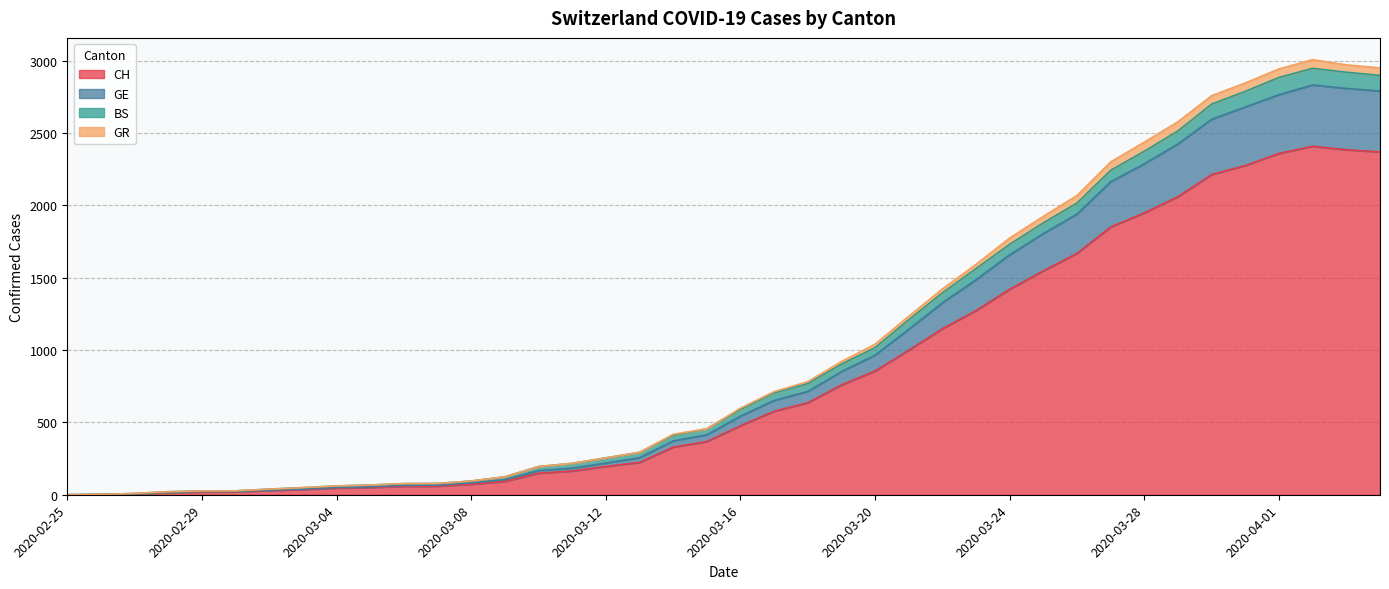

What is the highest value of the CH series?

2409